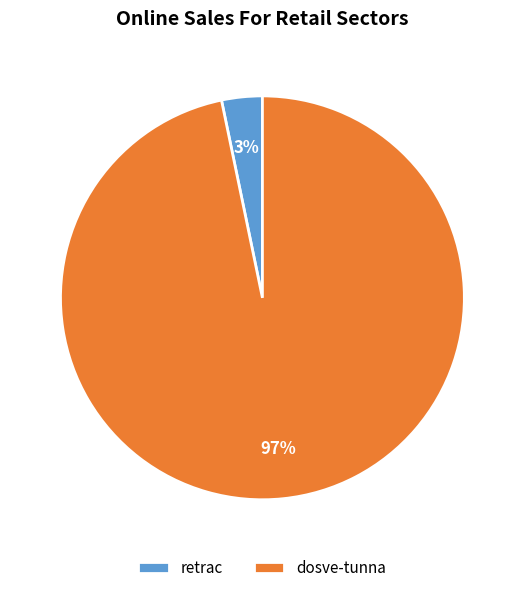

Which slice is the smallest?

retrac